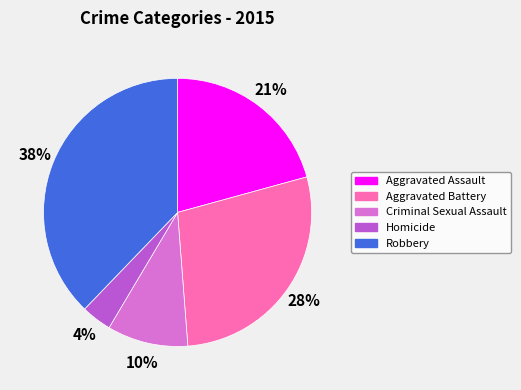

Does Criminal Sexual Assault represent more than half of the total?

No